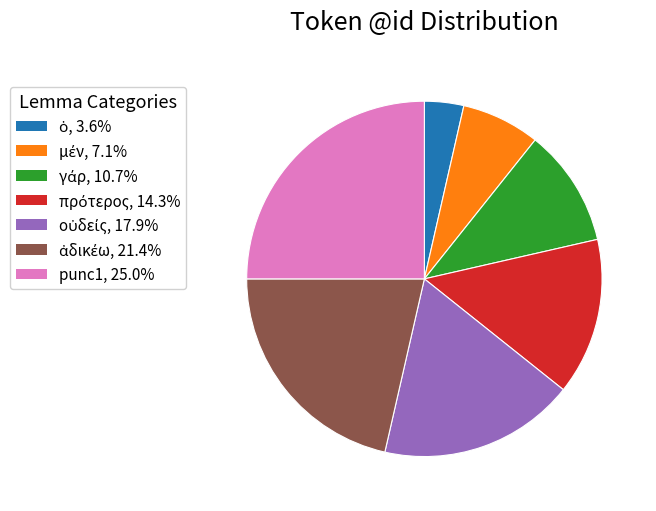

How many segments does this pie chart have?

7